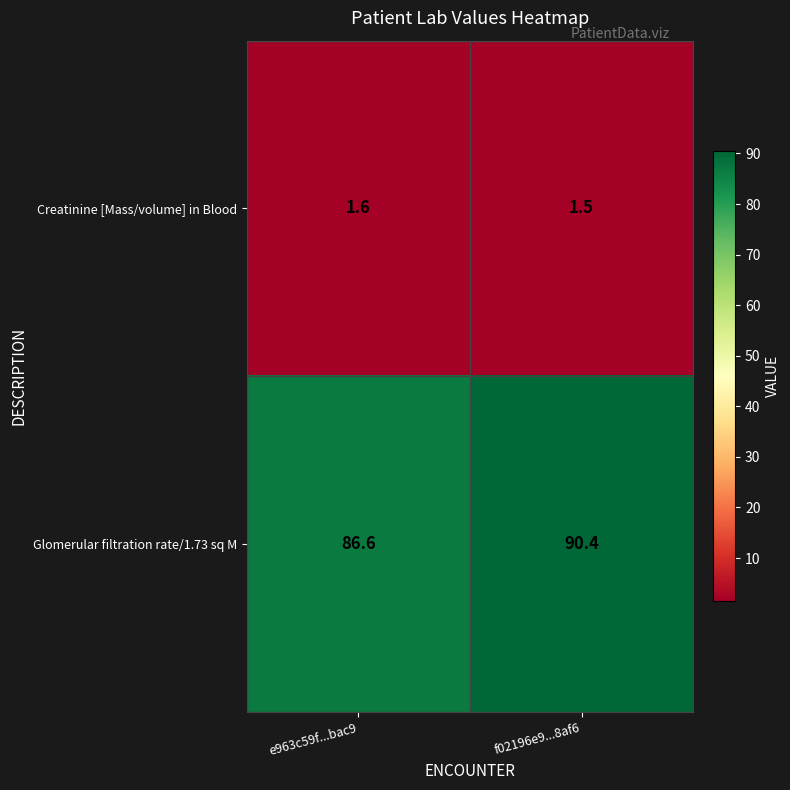

Reading right to left, transcribe all the data shown in this chart.

Creatinine [Mass/volume] in Blood: 1.5	1.6
Glomerular filtration rate/1.73 sq M: 90.4	86.6